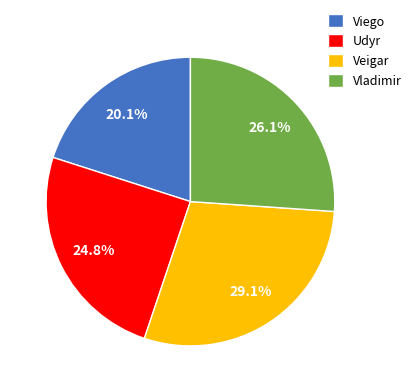

To the nearest percent, what is the combined percentage of Udyr and Vladimir?

51%